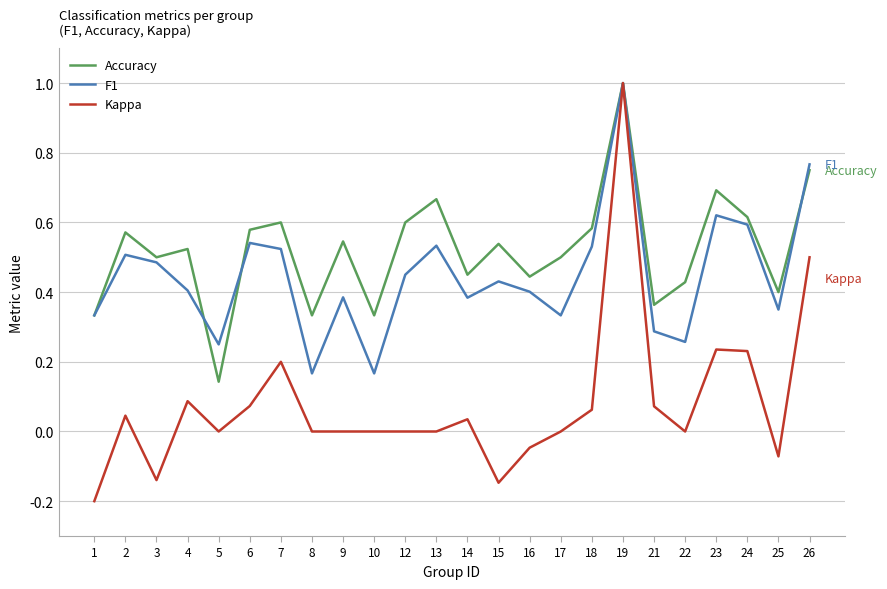

At which category does the chart reach its peak across all series?

19